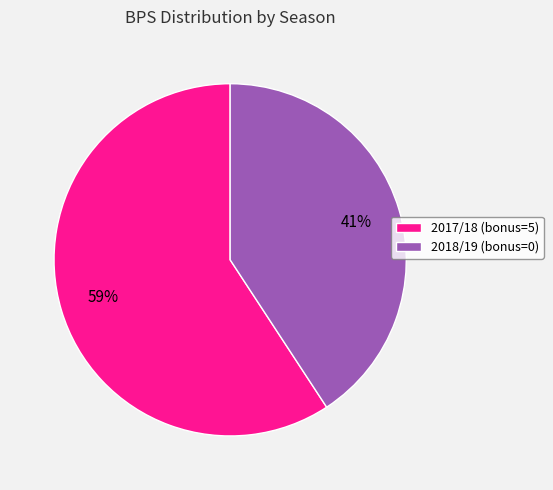

Which has a higher value, 2017/18 (bonus=5) or 2018/19 (bonus=0)?

2017/18 (bonus=5)